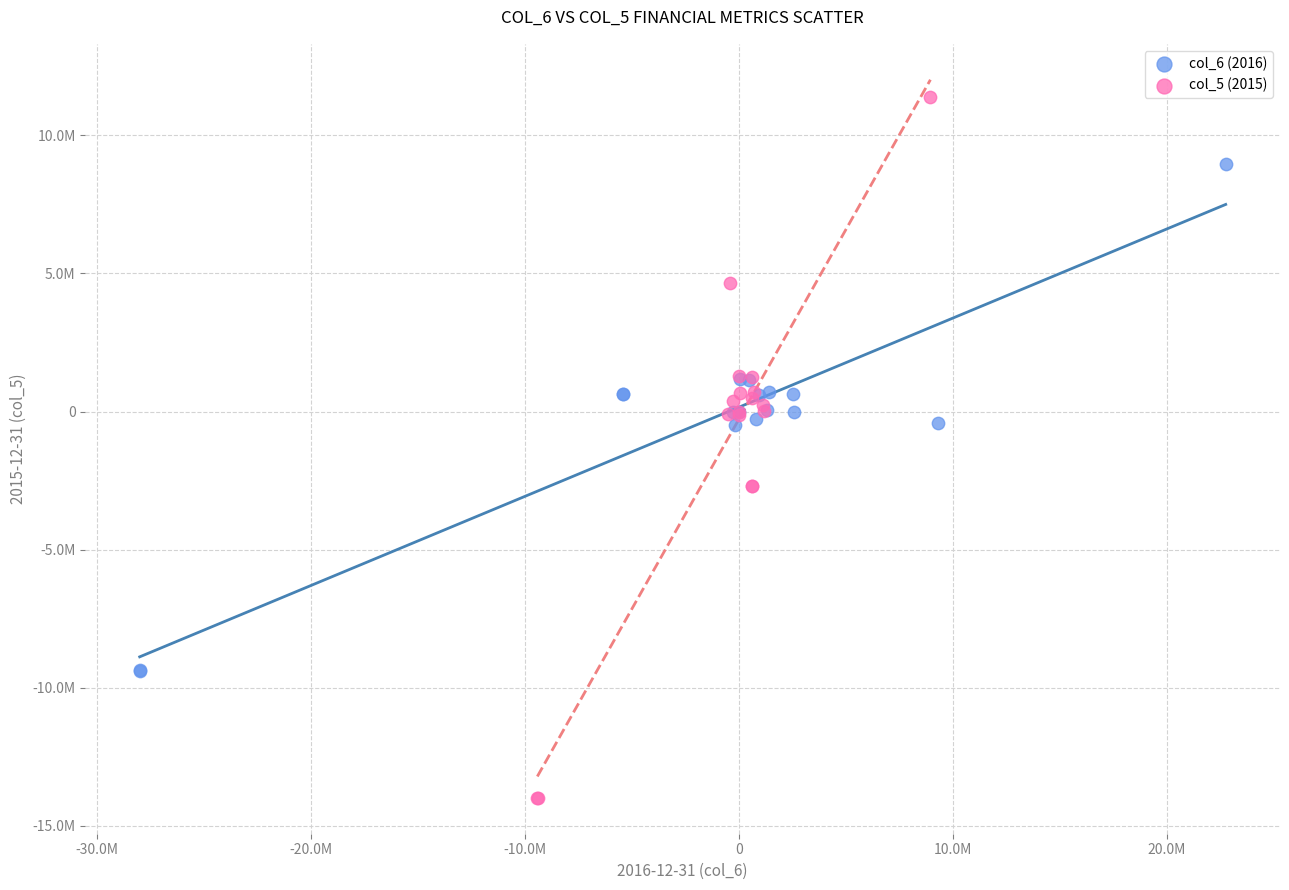

What are all the series names shown in the legend?

col_6 (2016), col_5 (2015)